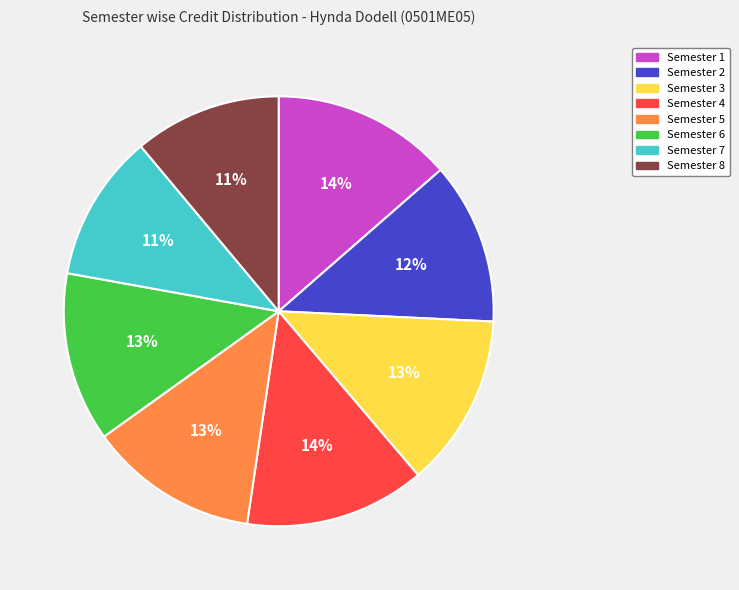

To the nearest percent, what percentage of the pie is Semester 8?

11%